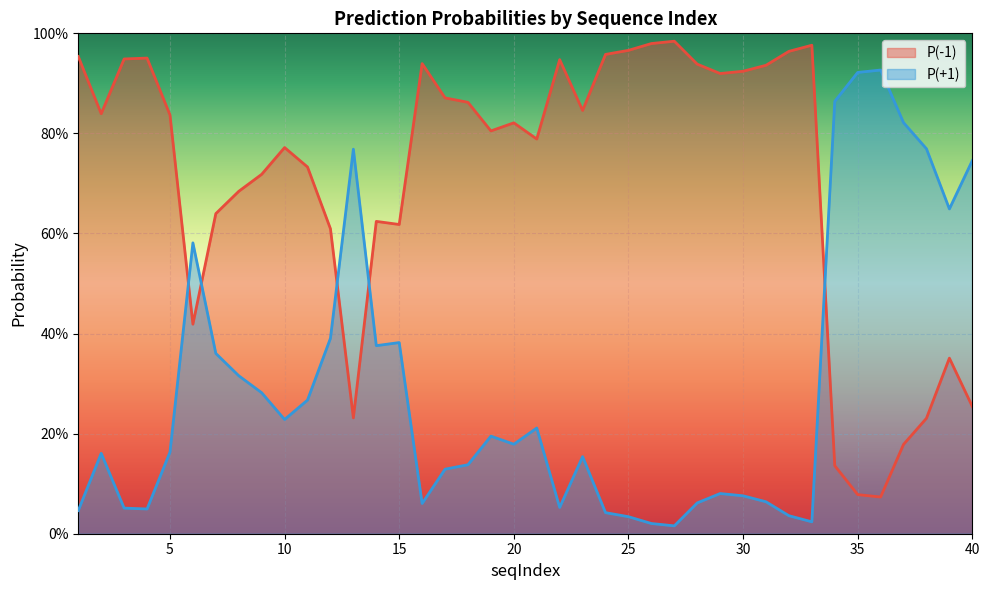

Between which two adjacent categories do P(+1) and P(-1) first intersect?

5 and 6